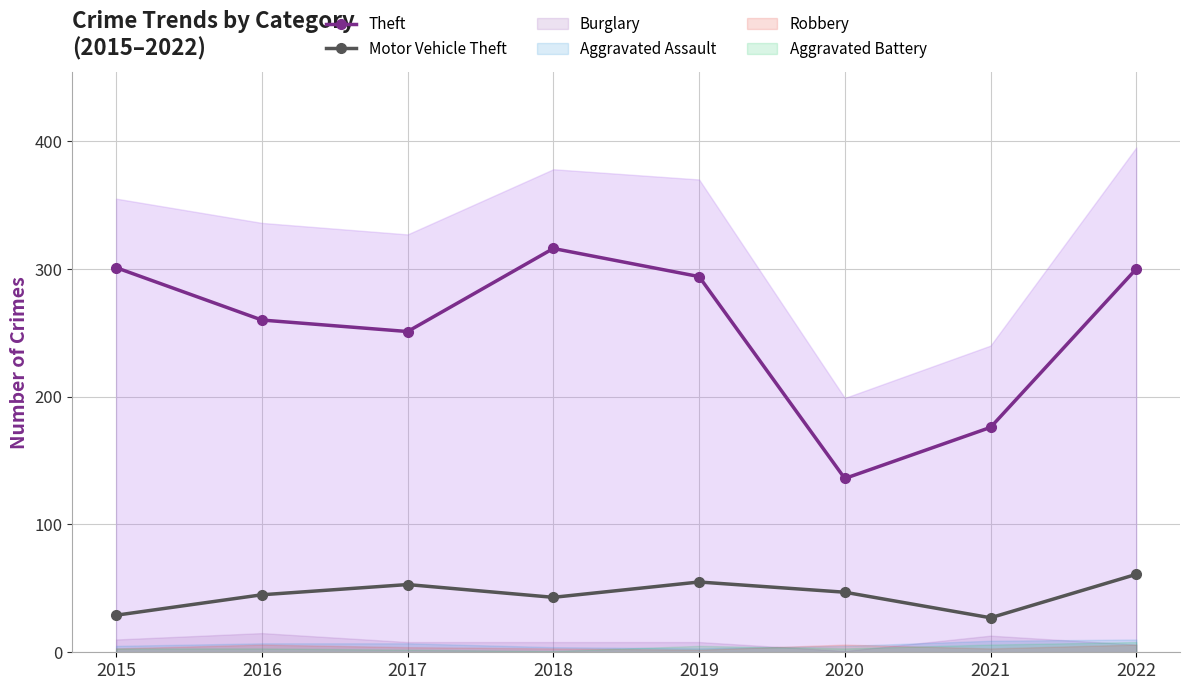

Does the chart have visible grid lines?

Yes